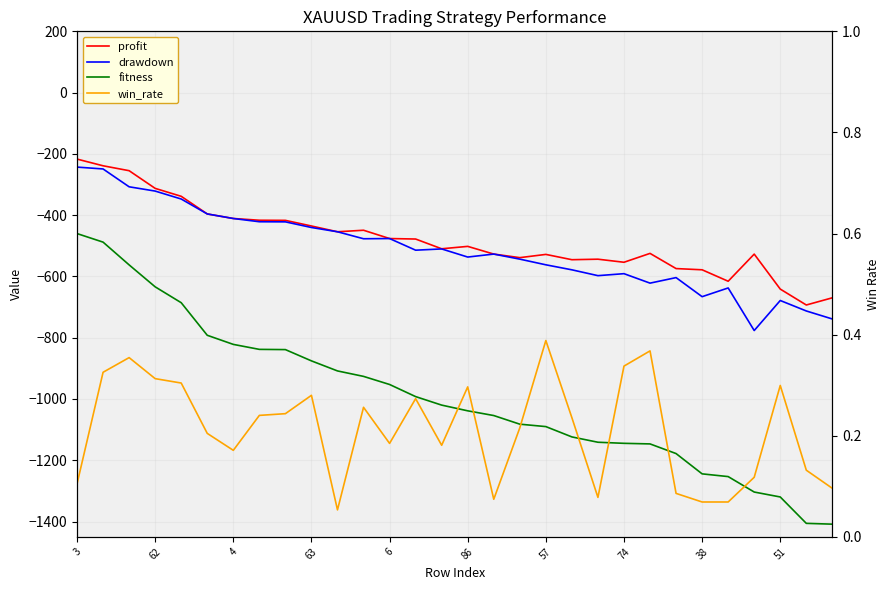

At 11, list the series in order from largest to smallest.

win_rate, profit, drawdown, fitness